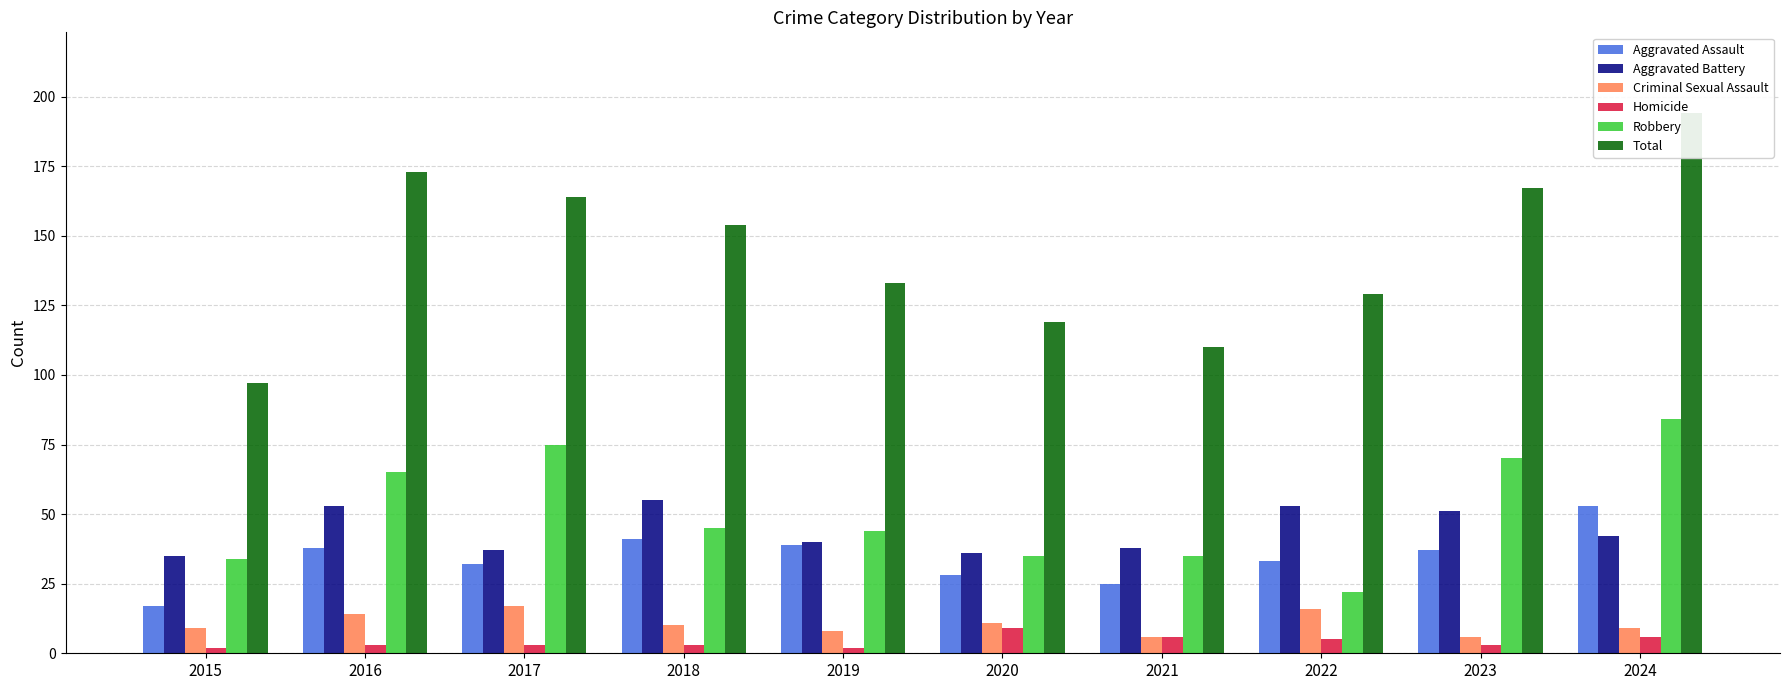

Reading left to right, list all the values displayed in this chart.

Aggravated Assault: 17	38	32	41	39	28	25	33	37	53
Aggravated Battery: 35	53	37	55	40	36	38	53	51	42
Criminal Sexual Assault: 9	14	17	10	8	11	6	16	6	9
Homicide: 2	3	3	3	2	9	6	5	3	6
Robbery: 34	65	75	45	44	35	35	22	70	84
Total: 97	173	164	154	133	119	110	129	167	194